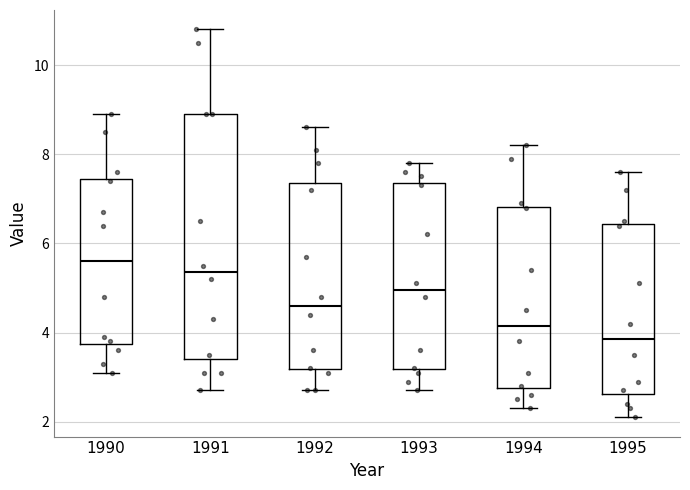

Reading left to right, read every box against the y-axis: the position of its median line, the range the box covers, and the ends of its whiskers. The values are not printed on the chart, so give them approximately, as read against the axis.

1990: median 5.6, box 3.8 to 7.4, whiskers 3.2 to 9.0
1991: median 5.4, box 3.4 to 9.0, whiskers 2.8 to 10.8
1992: median 4.6, box 3.2 to 7.4, whiskers 2.8 to 8.6
1993: median 5.0, box 3.2 to 7.4, whiskers 2.8 to 7.8
1994: median 4.2, box 2.8 to 6.8, whiskers 2.4 to 8.2
1995: median 3.8, box 2.6 to 6.4, whiskers 2.2 to 7.6